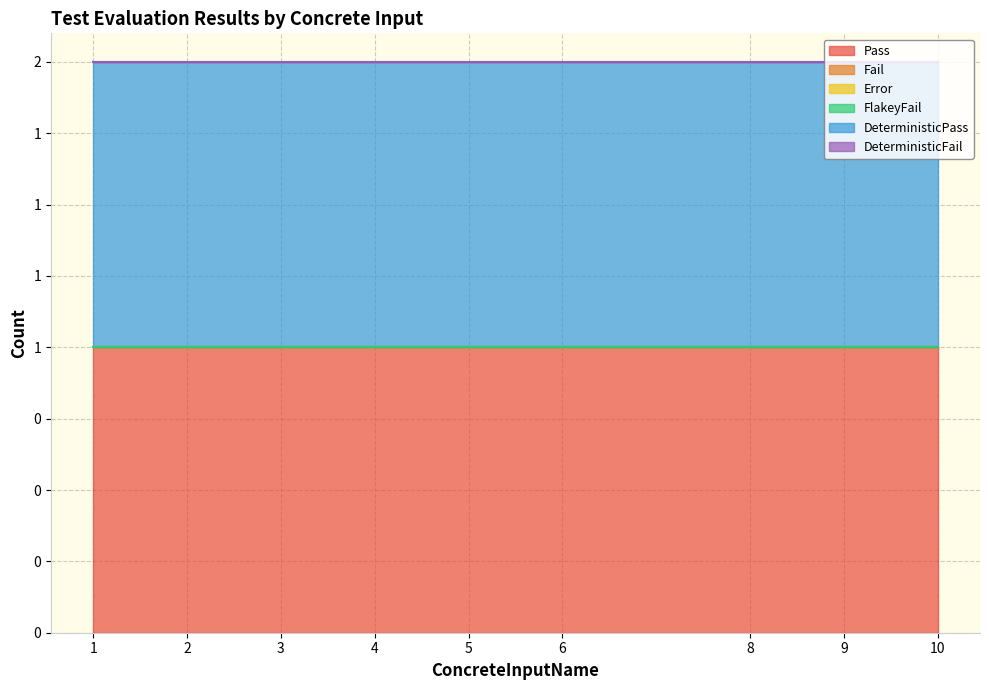

Reading left to right, what are all the values shown in this chart?

Pass: 1=1	2=1	3=1	4=1	5=1	6=1	8=1	9=1	10=1
Fail: 1=0	2=0	3=0	4=0	5=0	6=0	8=0	9=0	10=0
Error: 1=0	2=0	3=0	4=0	5=0	6=0	8=0	9=0	10=0
FlakeyFail: 1=0	2=0	3=0	4=0	5=0	6=0	8=0	9=0	10=0
DeterministicPass: 1=1	2=1	3=1	4=1	5=1	6=1	8=1	9=1	10=1
DeterministicFail: 1=0	2=0	3=0	4=0	5=0	6=0	8=0	9=0	10=0